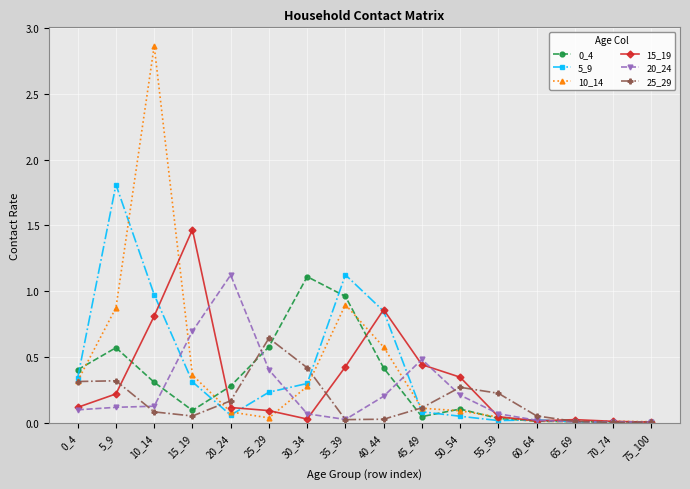

Which series has the widest spread of values?

10_14